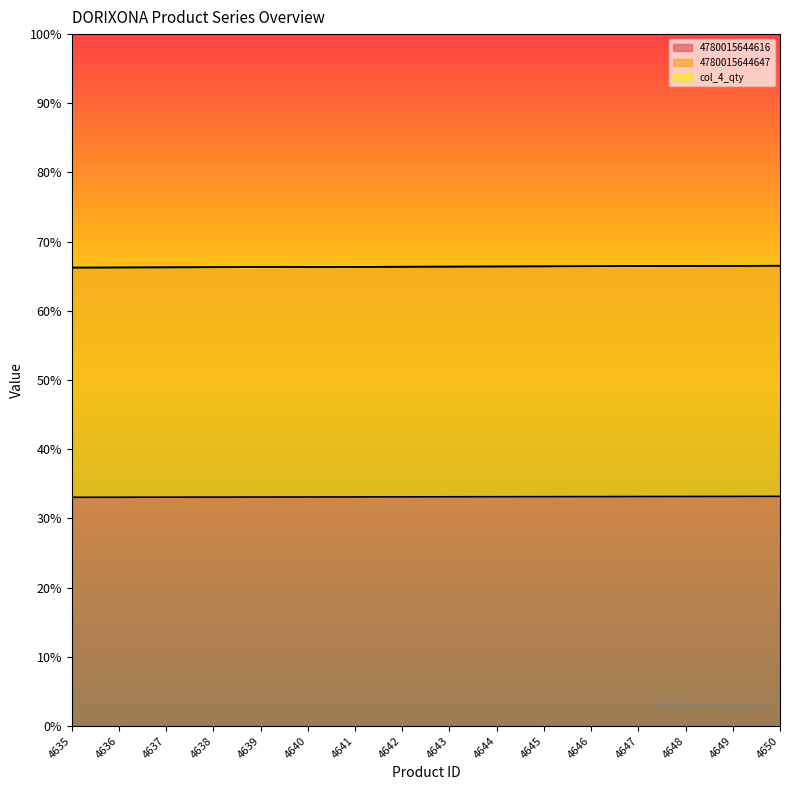

What is the total value across all series at 4638?

66.3